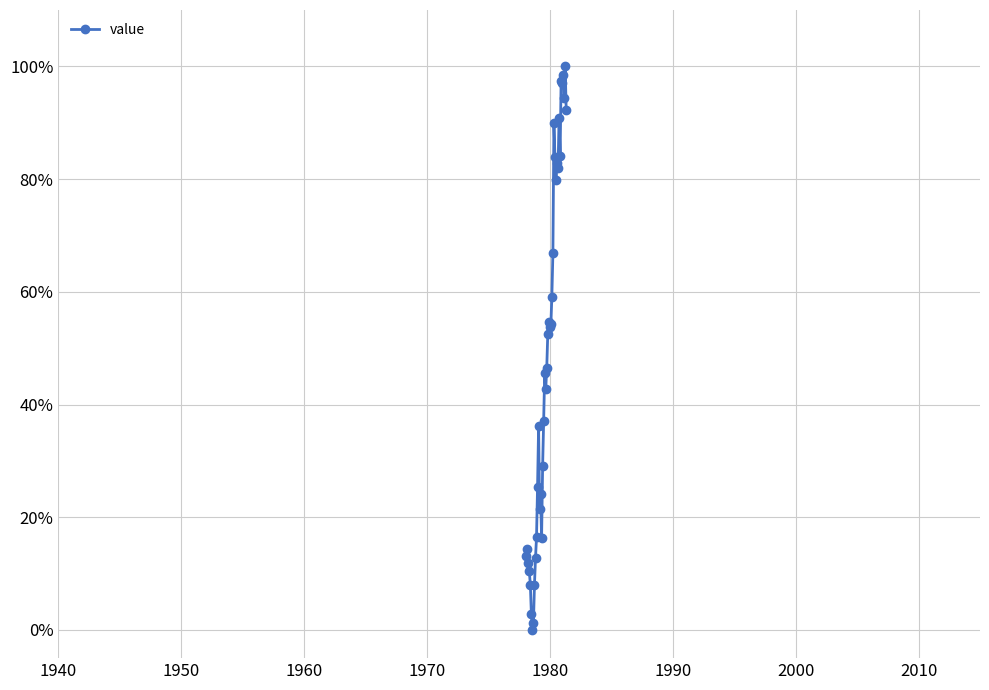

What is the value of the 40th point from the left?

92.2